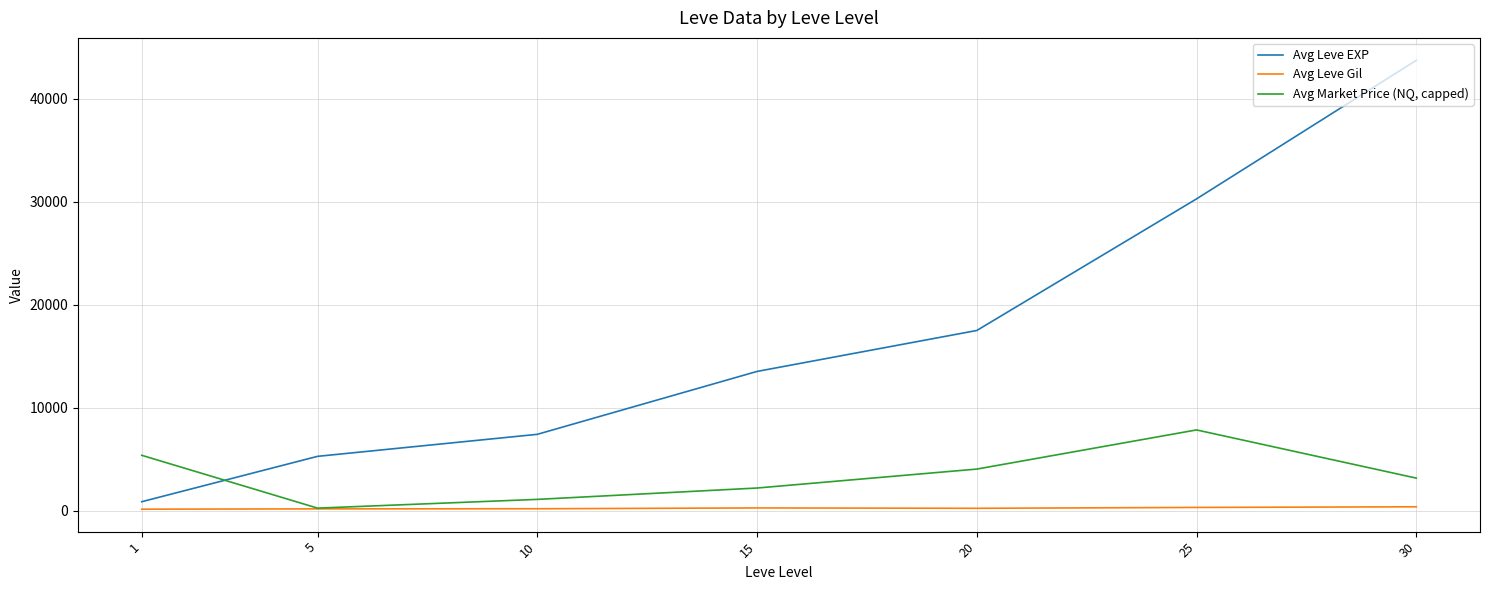

How many times do Avg Leve EXP and Avg Market Price (NQ, capped) cross each other?

1